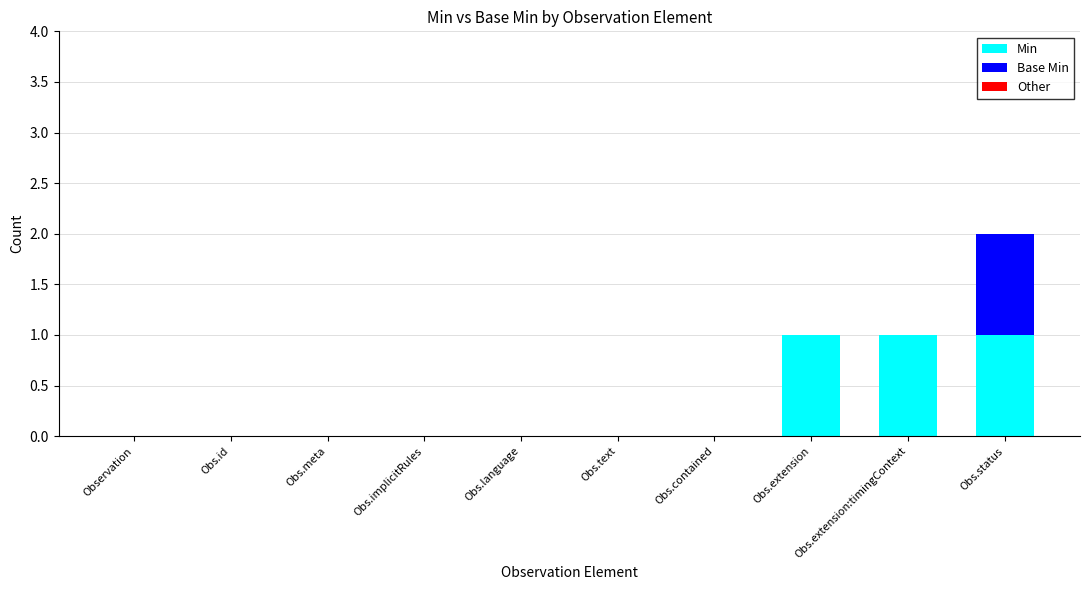

What is the sum of all Min values?

3